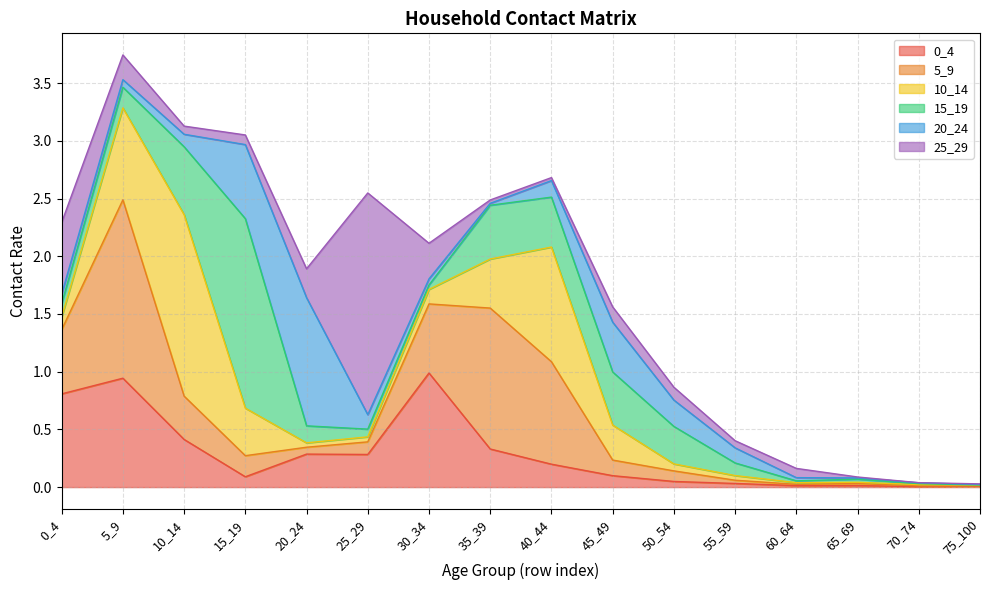

Rank the series by their maximum value, from highest to lowest.

25_29, 15_19, 10_14, 5_9, 20_24, 0_4